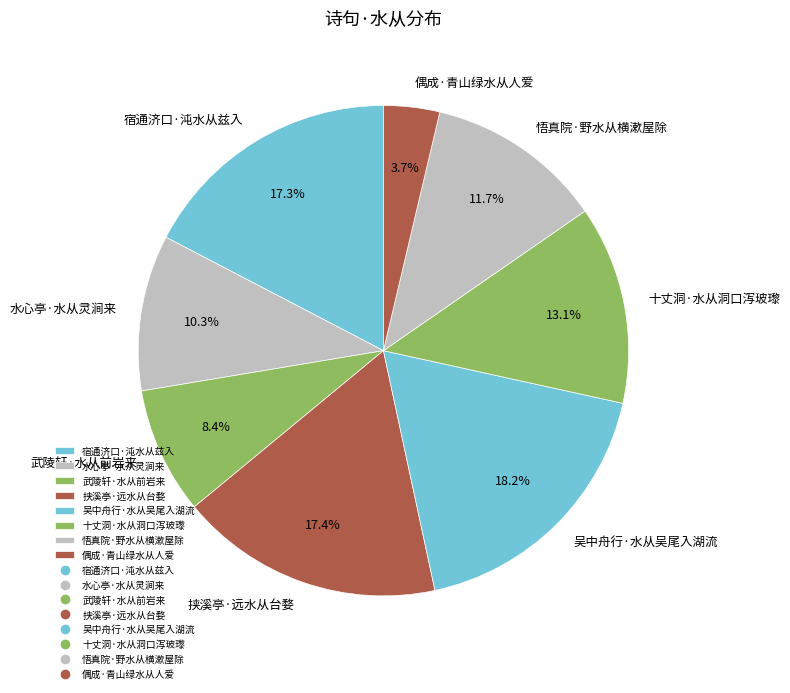

What is the ratio of the value at 宿通济口·沌水从兹入 to the value at 水心亭·水从灵涧来?

1.7